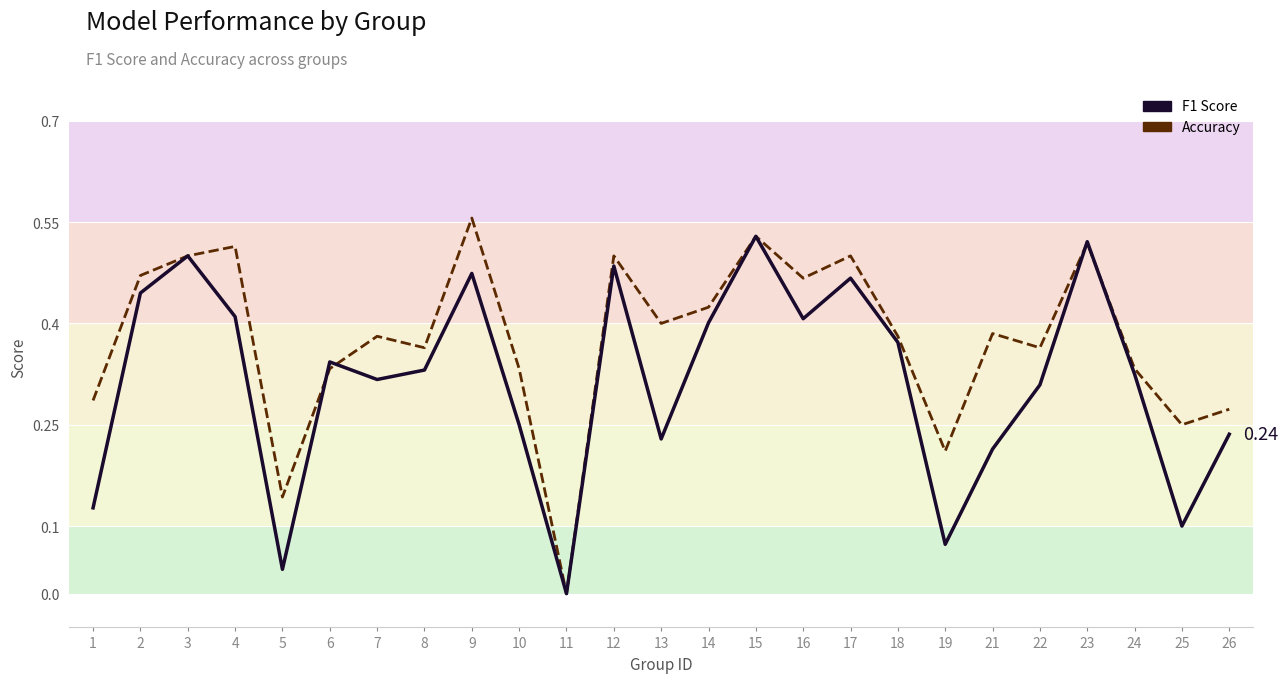

Between 11 and 4, which is larger?

4